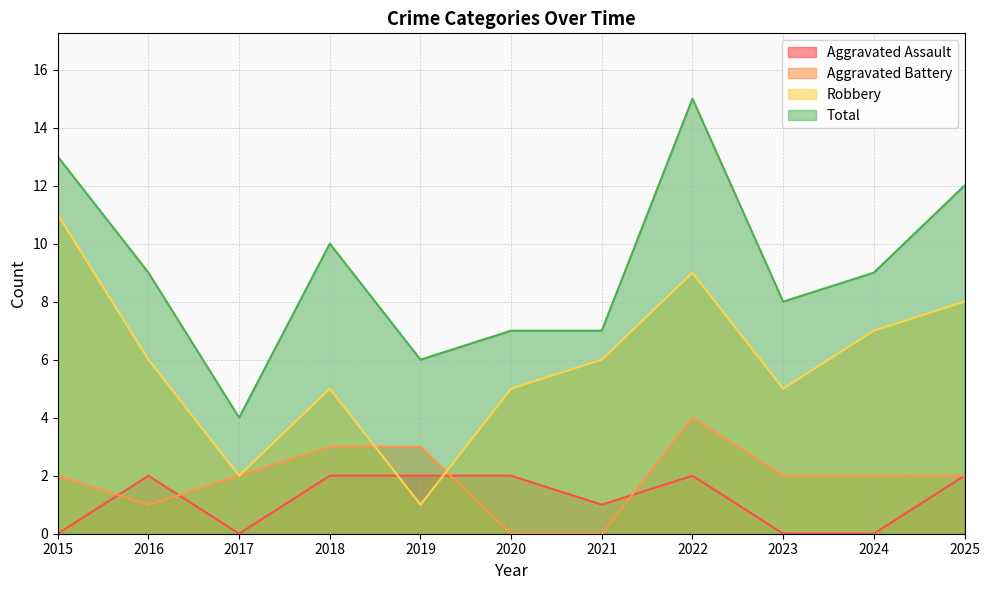

What is the sum of the Aggravated Battery values at 2023 and 2018?

5